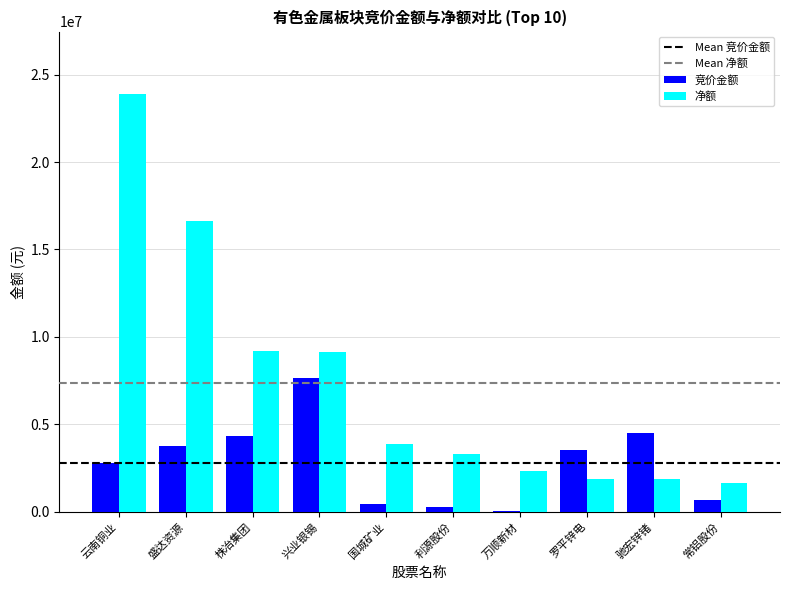

Is the value of 竞价金额 at 兴业银锡 greater than the value of 净额 at 利源股份?

Yes